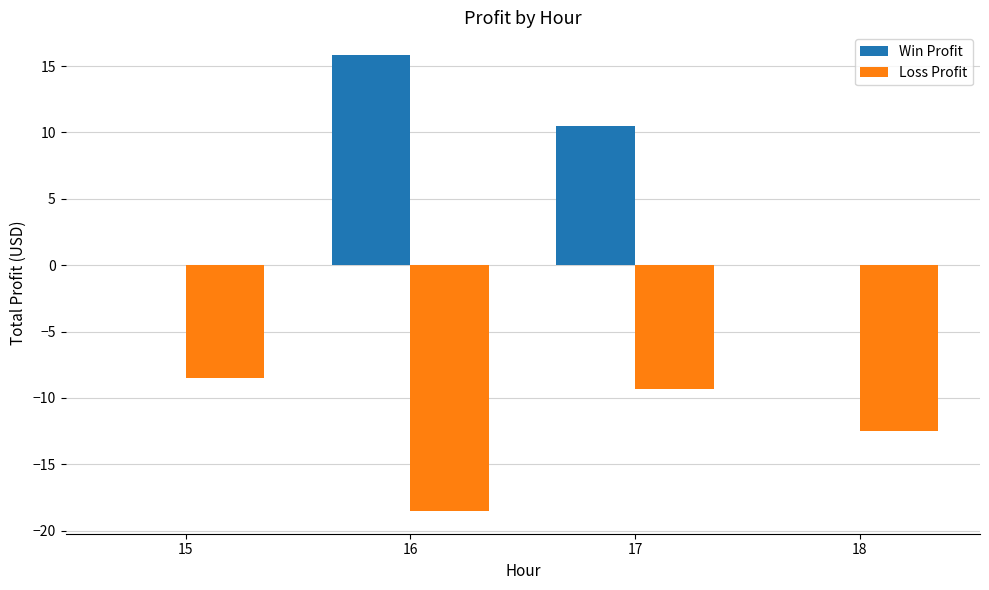

What is the sum of all Win Profit values?

26.3